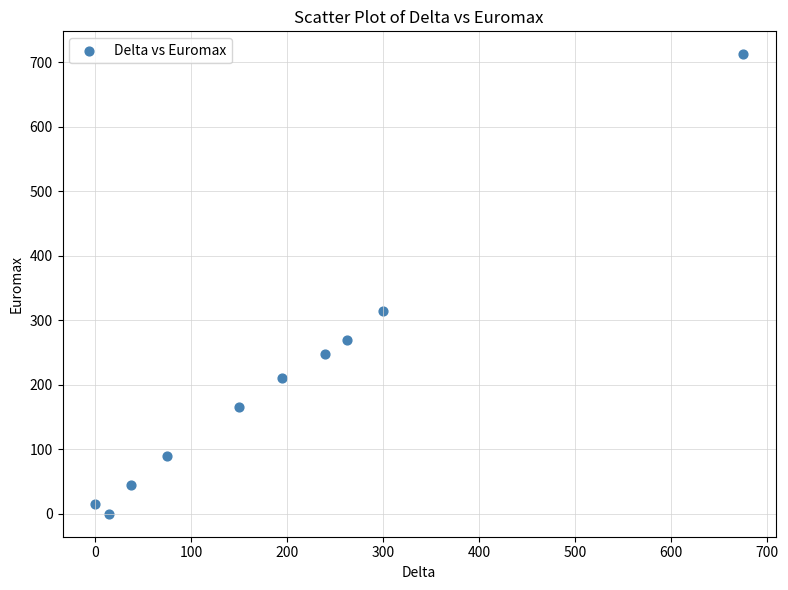

What Y value in the scatter plot is closest to 356?

315.0